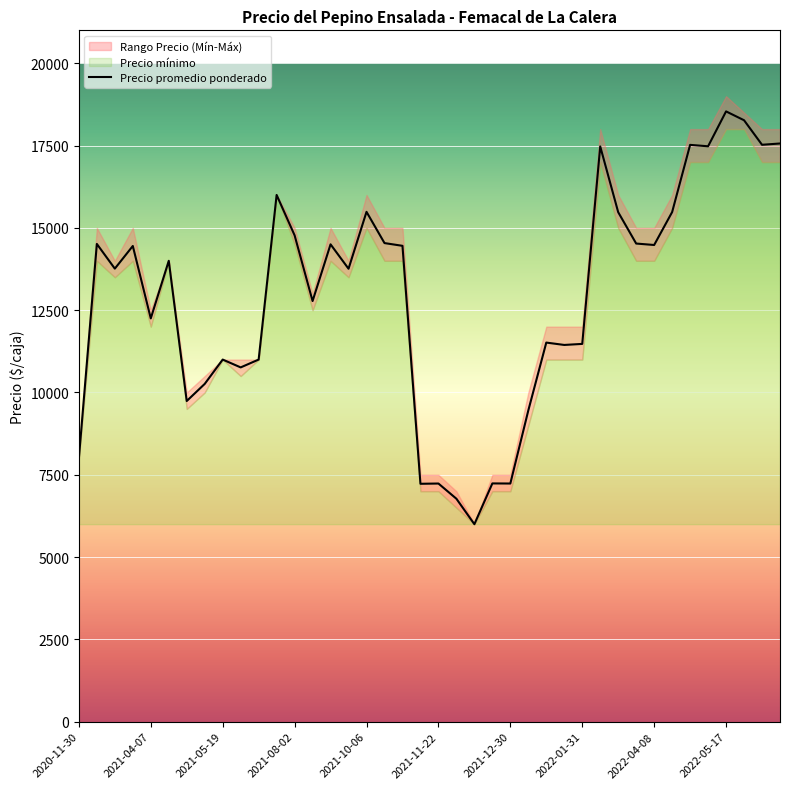

What is the minimum value for Precio promedio ponderado?

6000